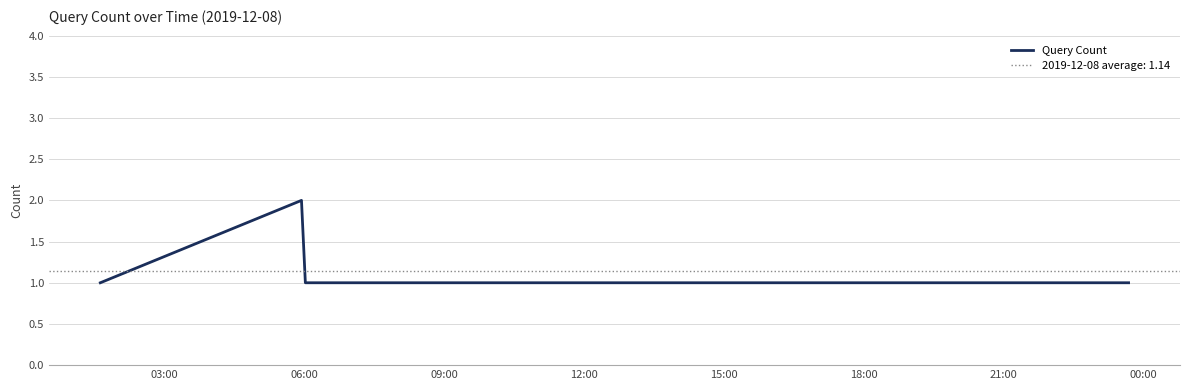

What is the sum of the values at 18:00 and 09:00?

2